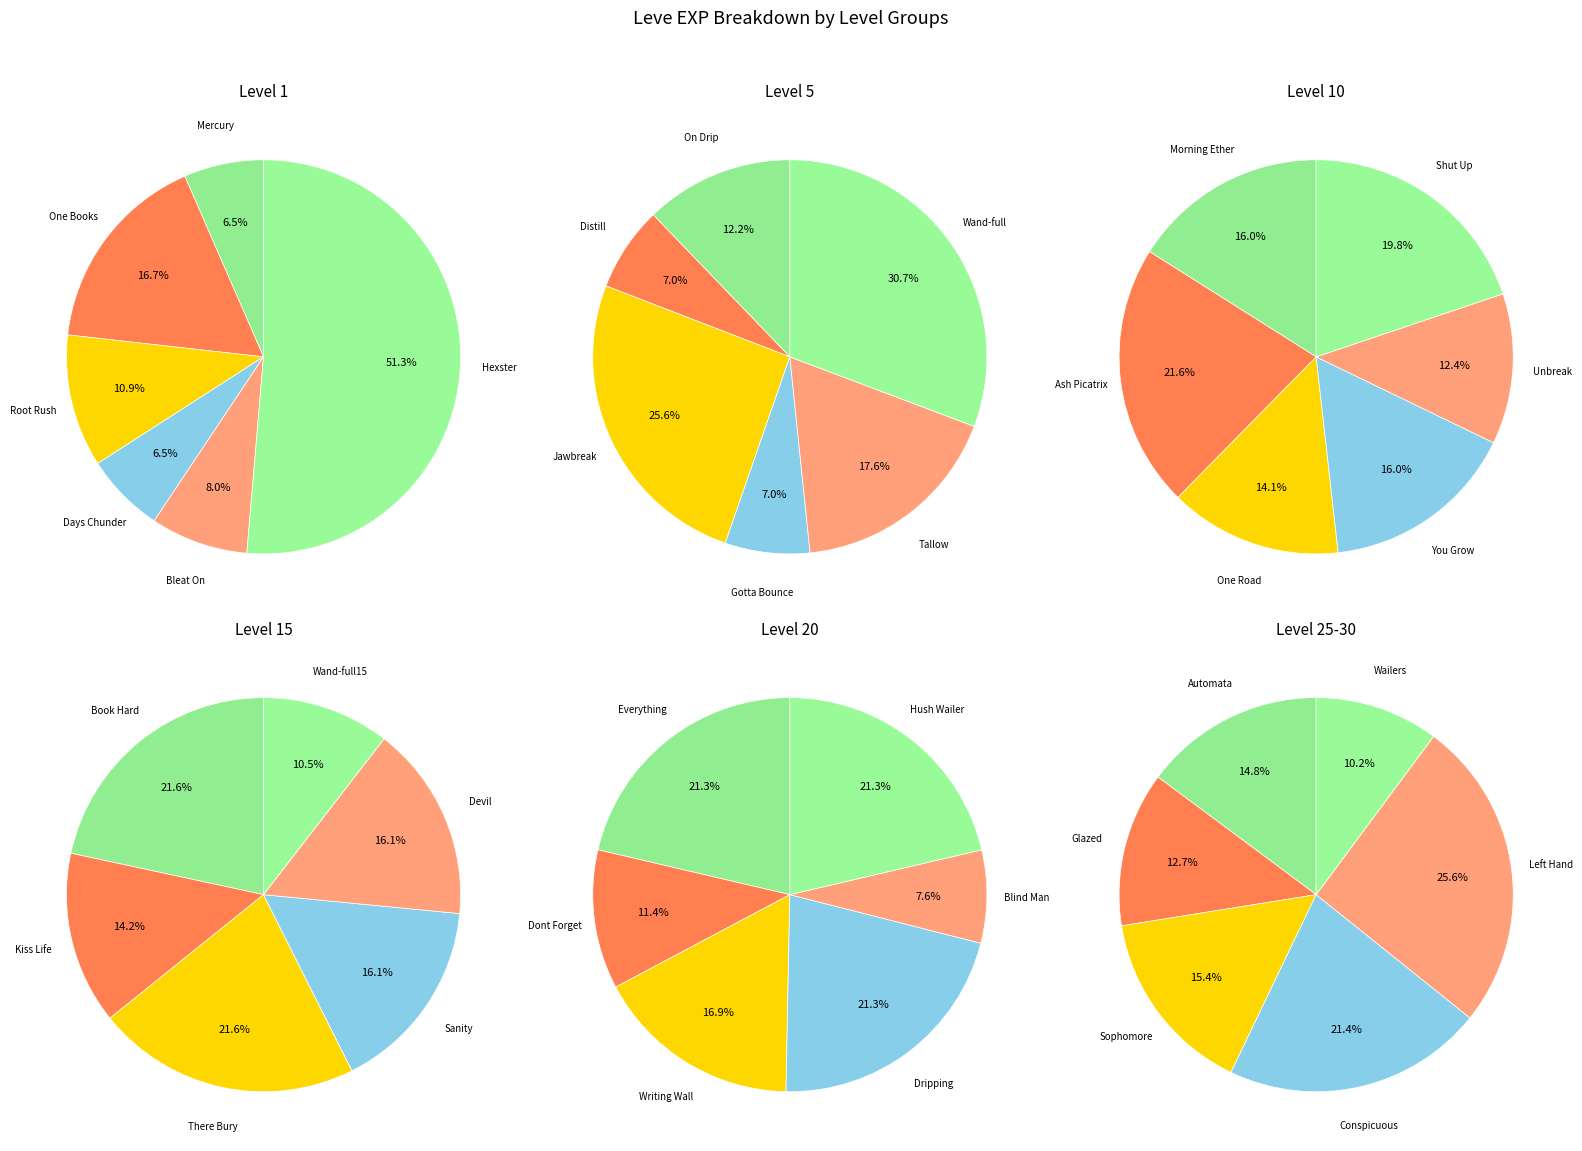

What percentage is NOT represented by 10?

94.4%